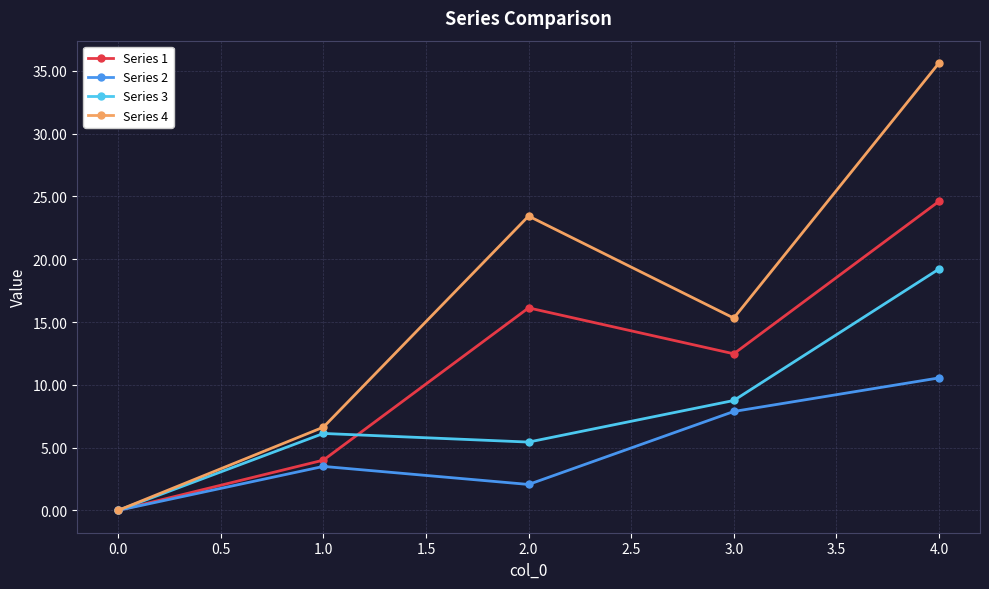

Which series has the largest total across all categories?

Series 4